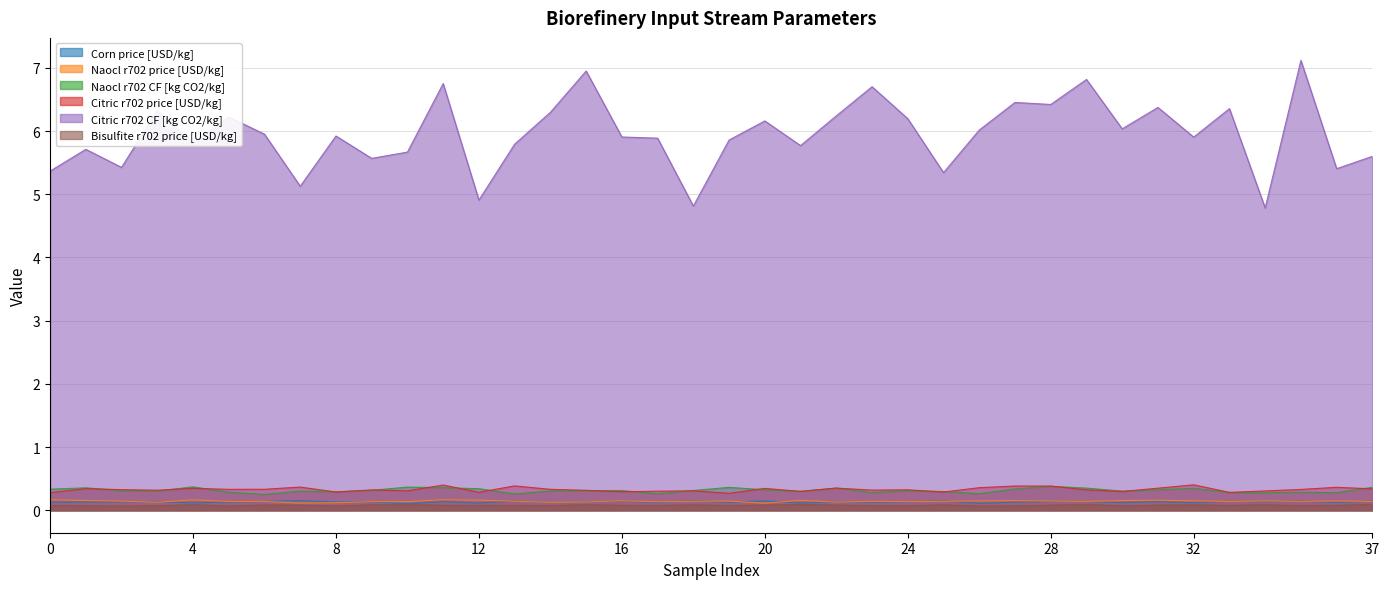

Which series has the largest total across all categories?

Citric r702 CF [kg CO2/kg]